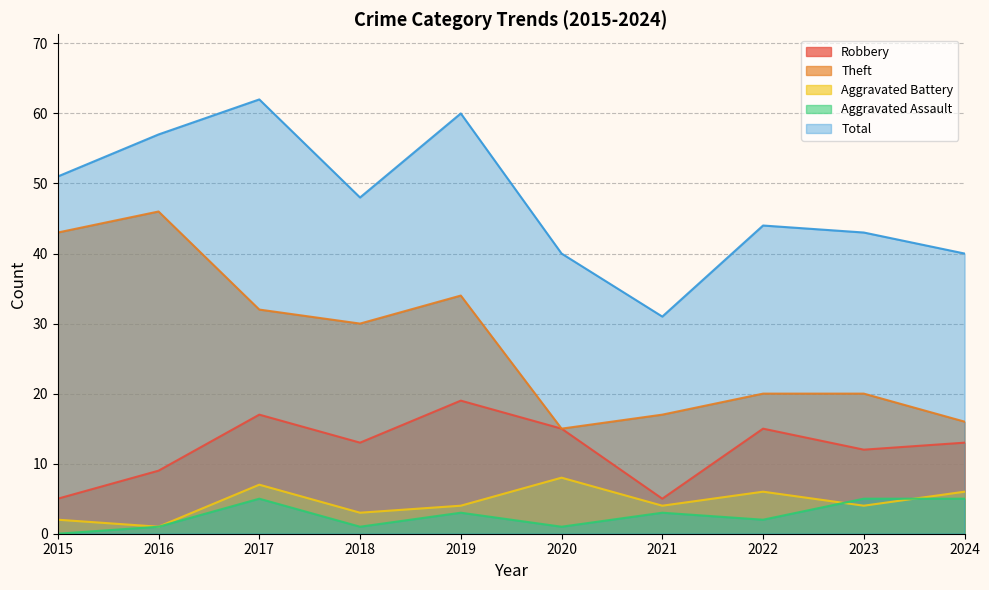

What is the approximate value of Aggravated Assault at 2016?

1